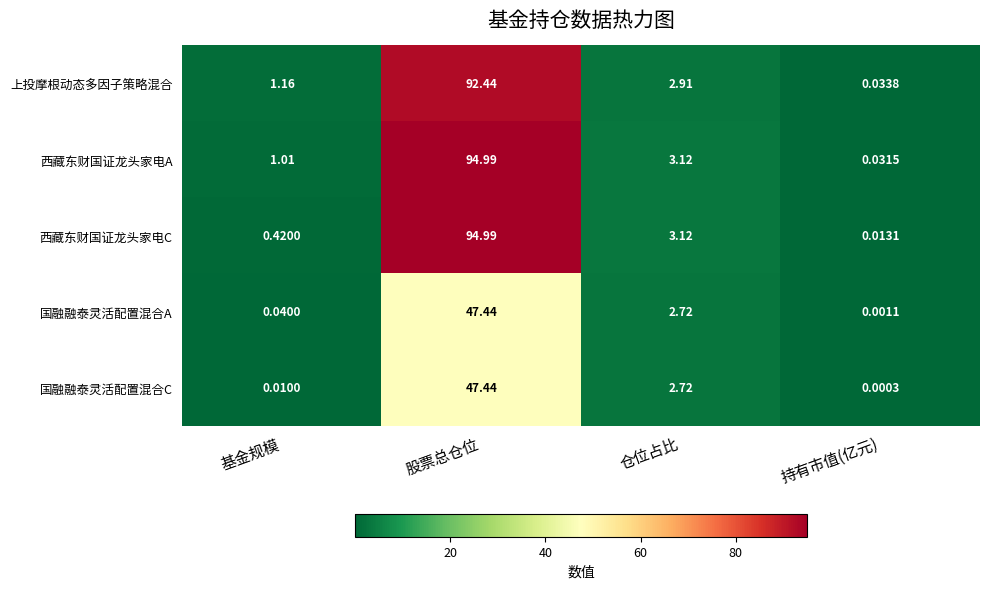

At how many categories does at least one series exceed 58?

1